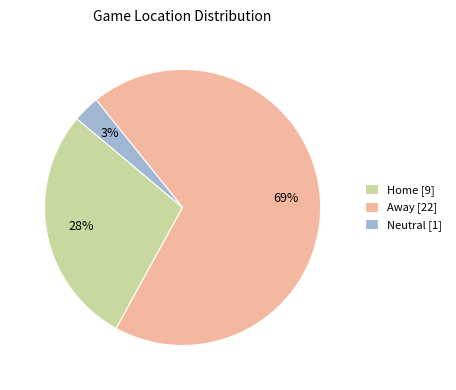

Is there any slice that represents more than half of the pie?

Yes